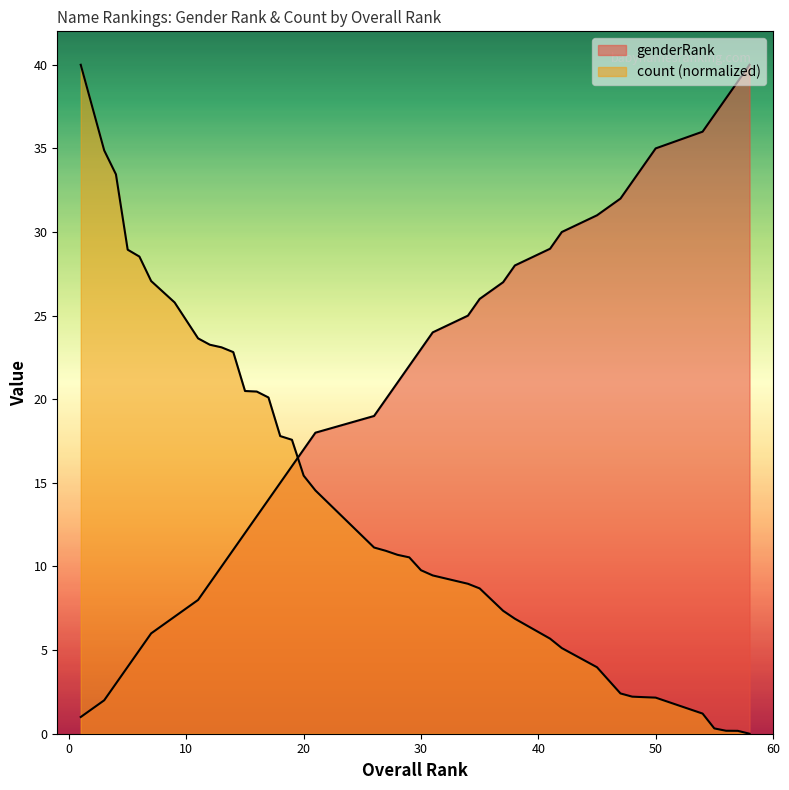

How many times do count_scaled and genderRank cross each other?

1